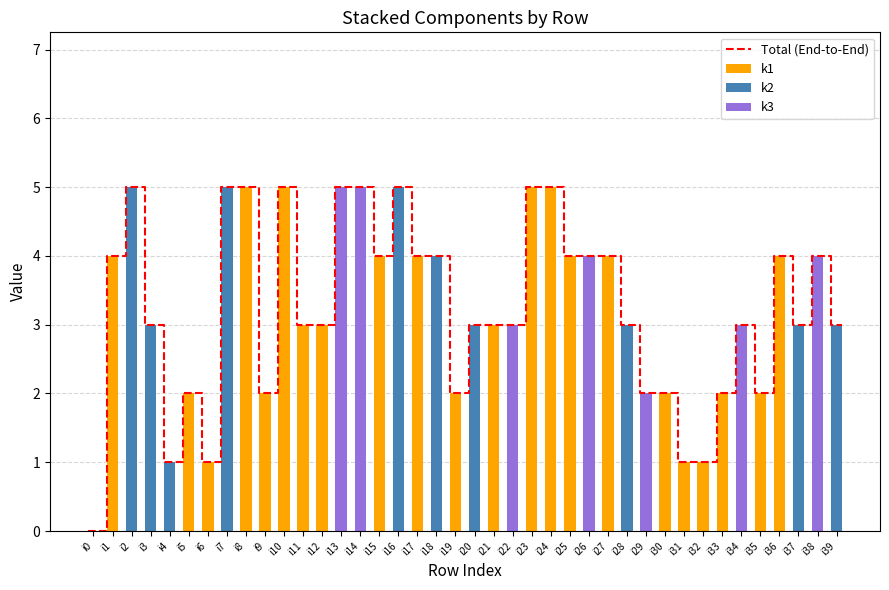

Which series has the largest total across all categories?

k1